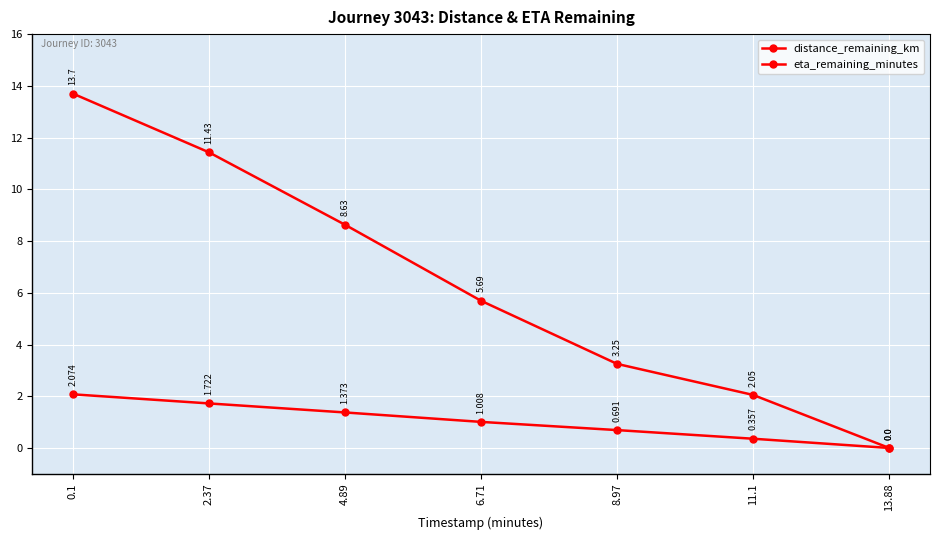

True or false: eta_remaining_minutes and distance_remaining_km intersect in this chart.

False